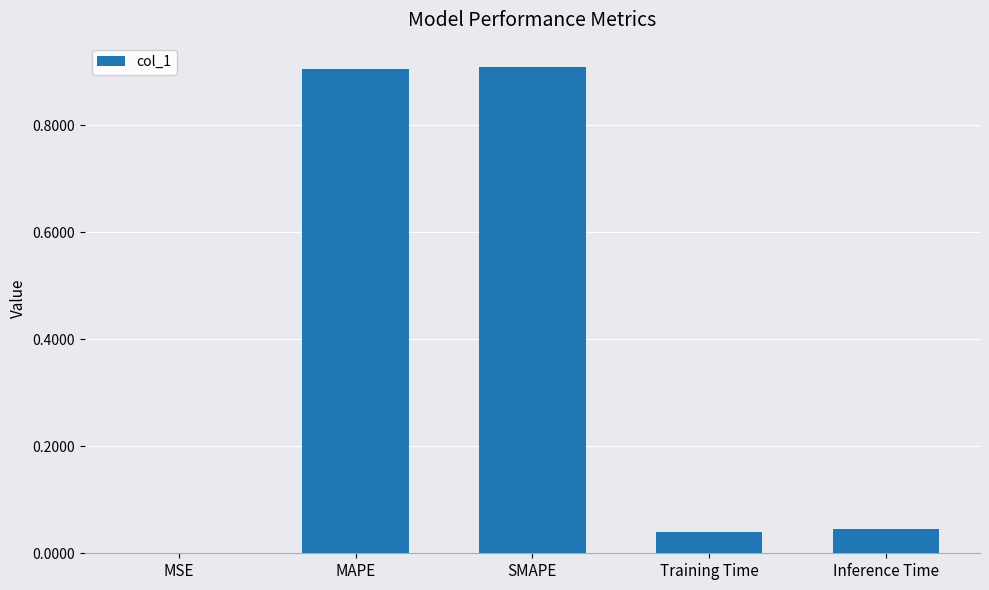

What is the change in value from MSE to SMAPE?

+0.9